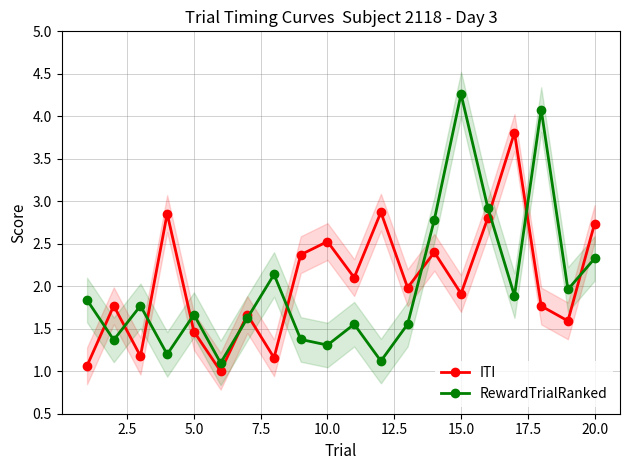

What is the lowest value of the RewardTrialRanked series?

1.1